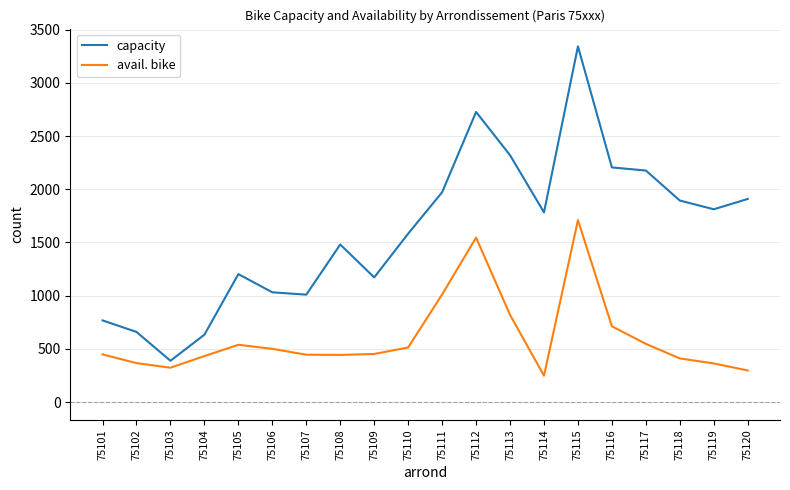

Which series has the widest spread of values?

capacity